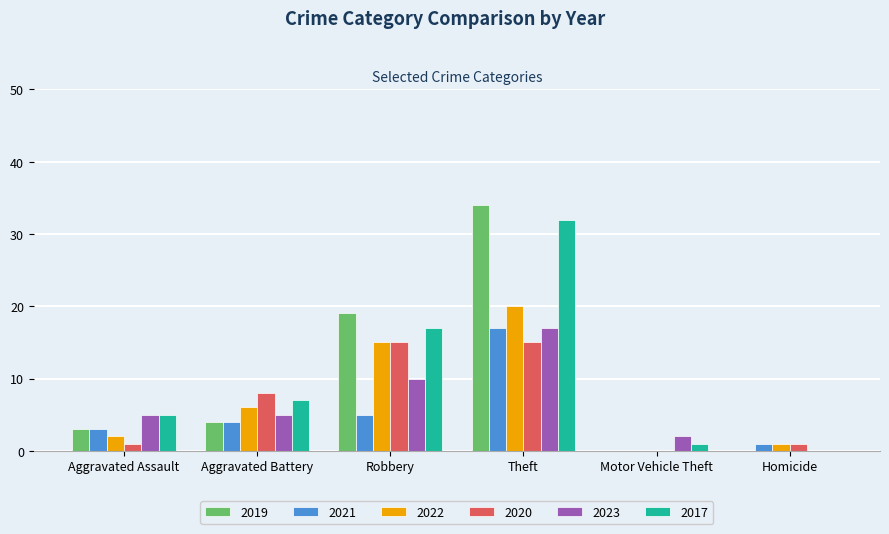

Is the value of 2021 at Aggravated Battery greater than the value of 2022 at Homicide?

Yes